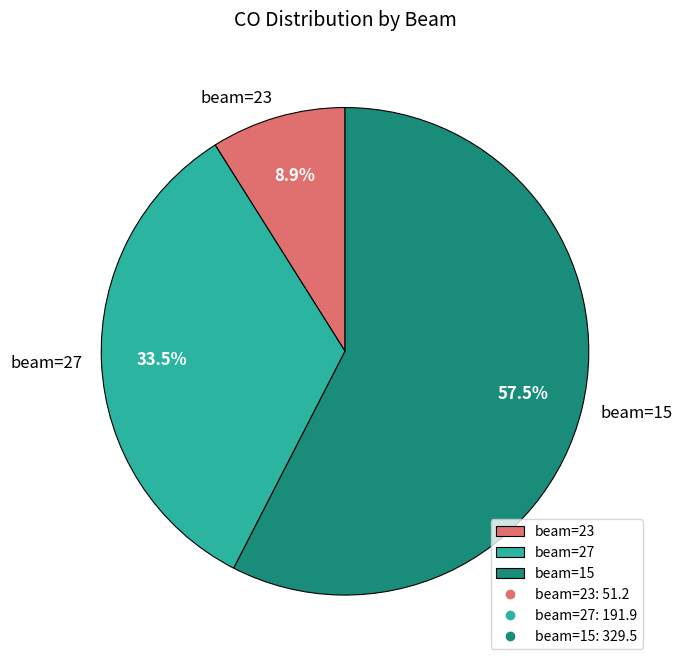

Rank the categories by value from lowest to highest.

beam=23, beam=27, beam=15